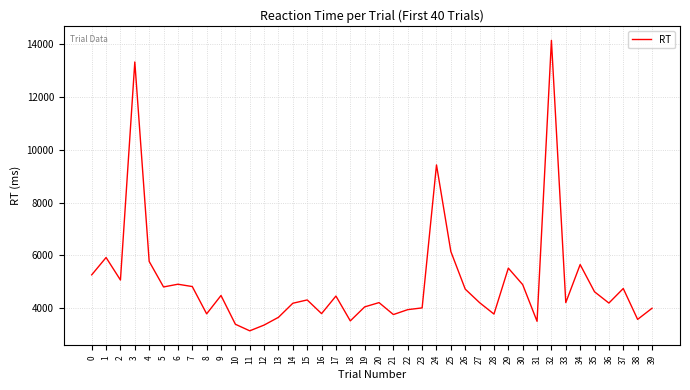

Which has a higher value, 39 or 34?

34